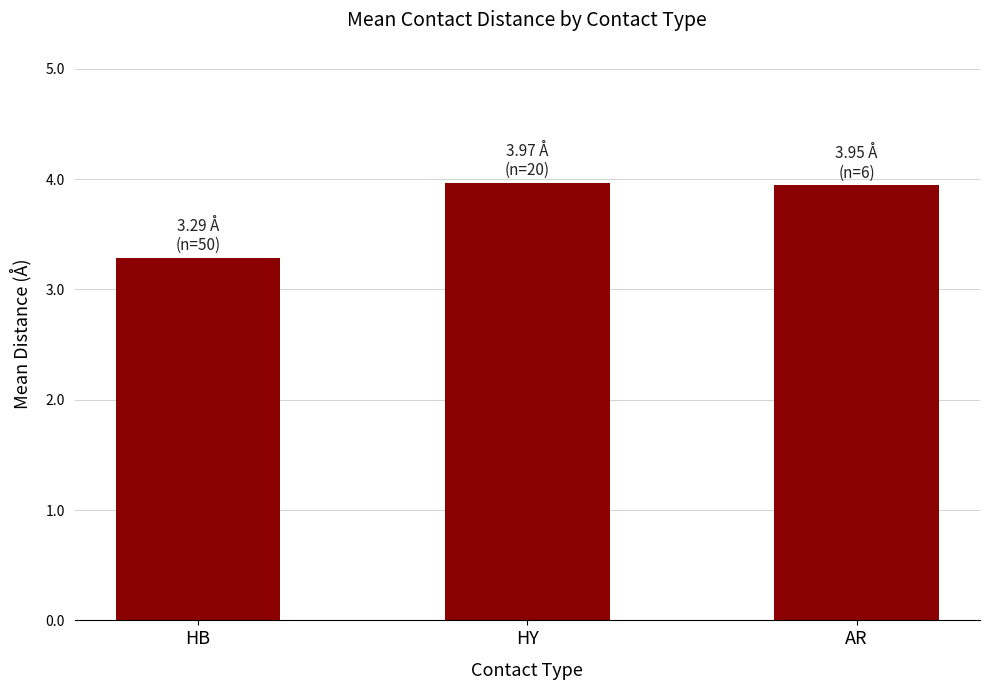

What is the label of the 3rd bar from the right?

HB